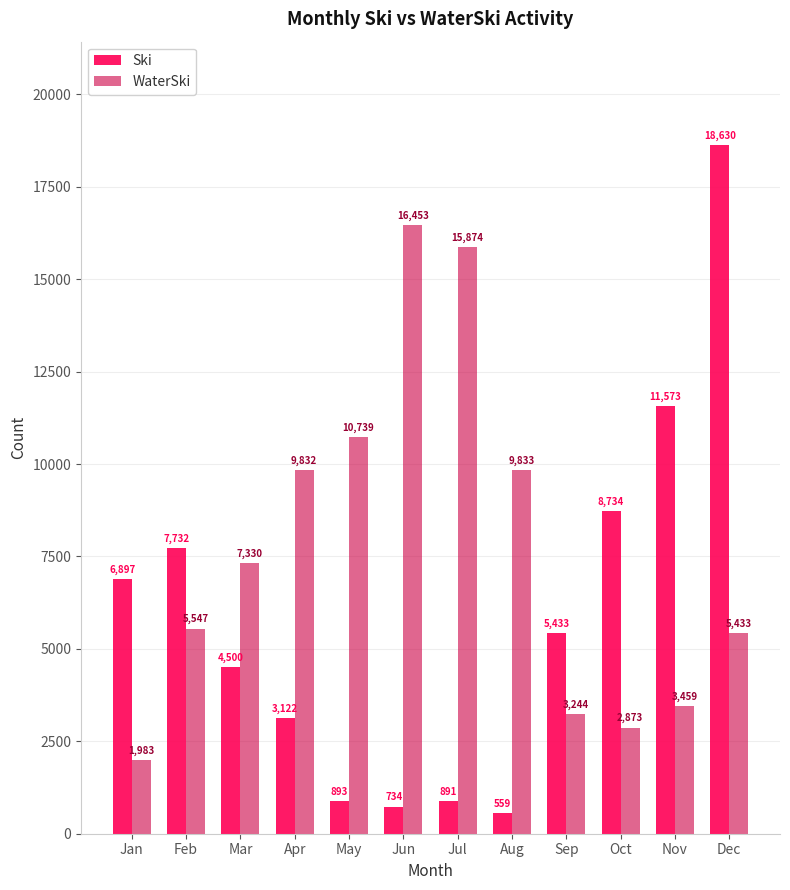

Reading left to right, list all the values displayed in this chart.

Ski: Jan=6897	Feb=7732	Mar=4500	Apr=3122	May=893	Jun=734	Jul=891	Aug=559	Sep=5433	Oct=8734	Nov=11573	Dec=18630
WaterSki: Jan=1983	Feb=5547	Mar=7330	Apr=9832	May=10739	Jun=16453	Jul=15874	Aug=9833	Sep=3244	Oct=2873	Nov=3459	Dec=5433